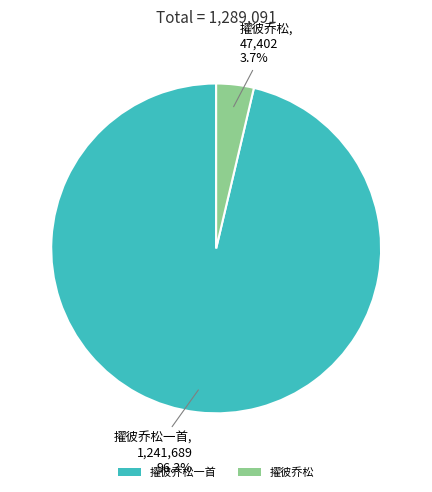

Is the sum of 擢彼乔松一首 and 擢彼乔松 greater than half?

Yes